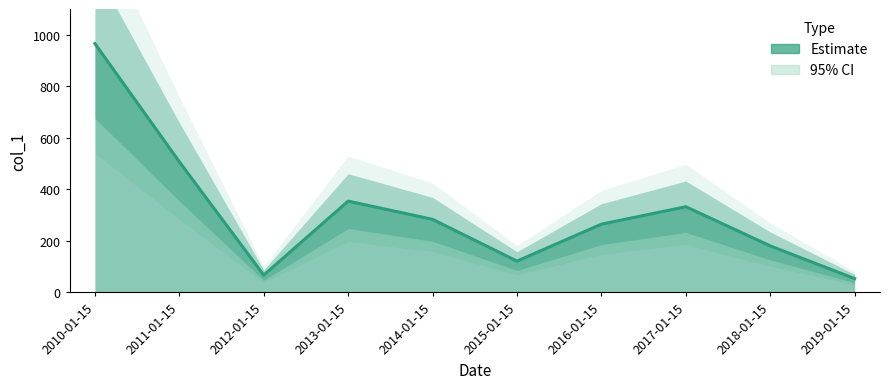

What is the minimum value shown in the chart?

53.7